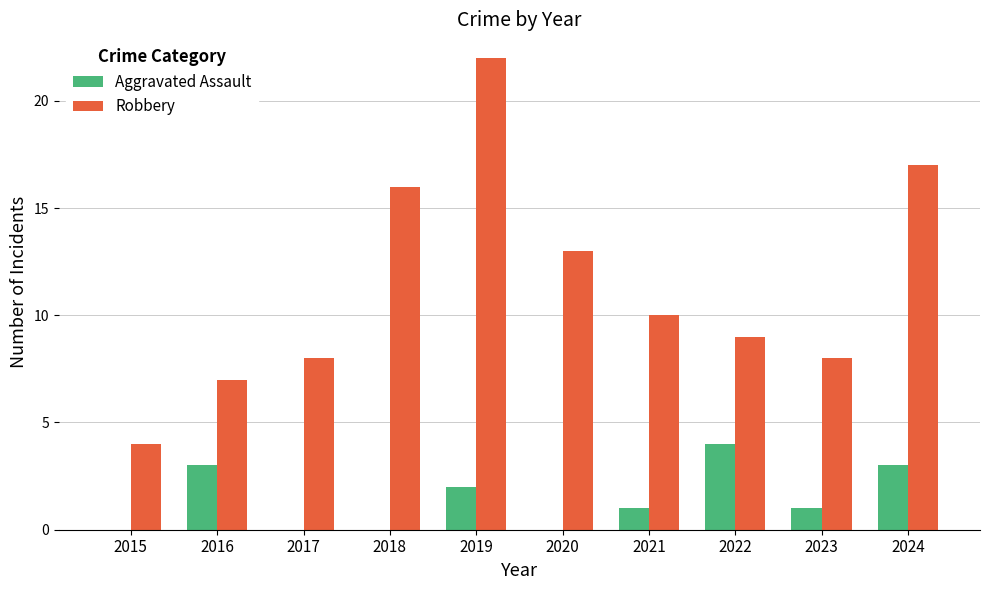

What is the total value across all series at 2017?

8